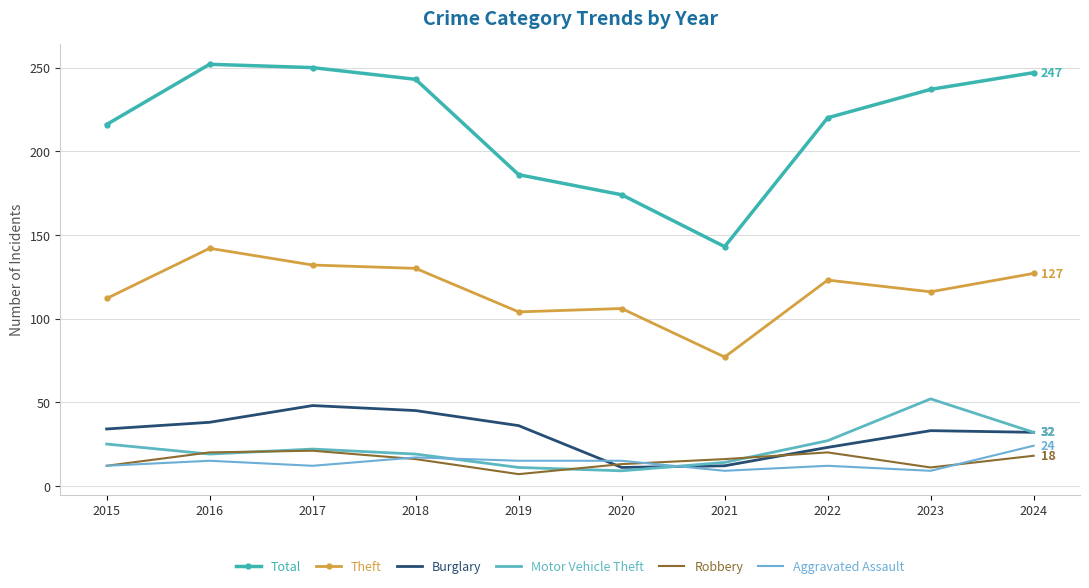

Is it true that Robbery equals 13 at 2020?

True